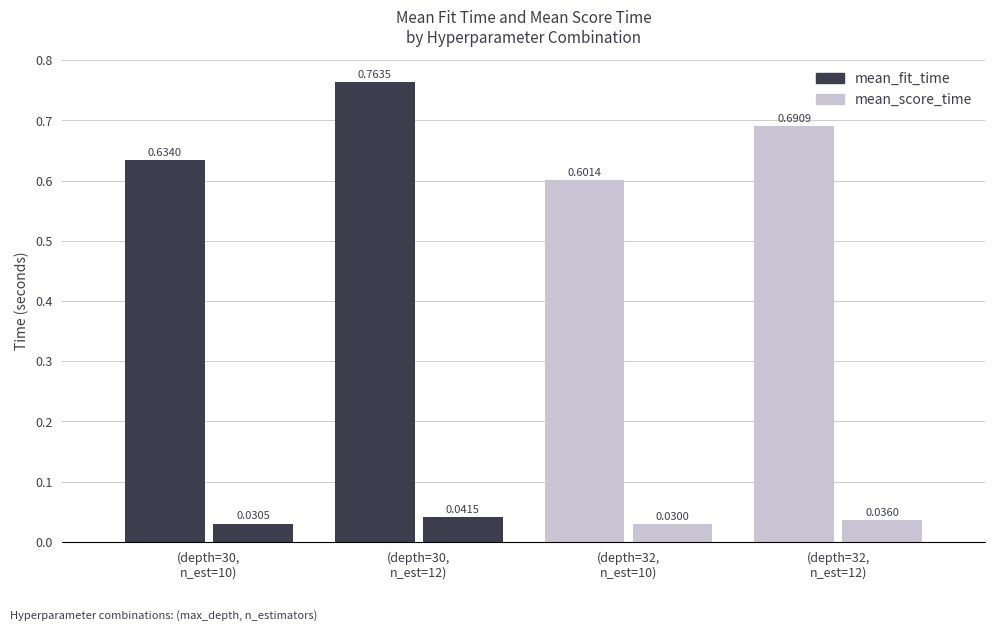

How many data points does each series have?

4